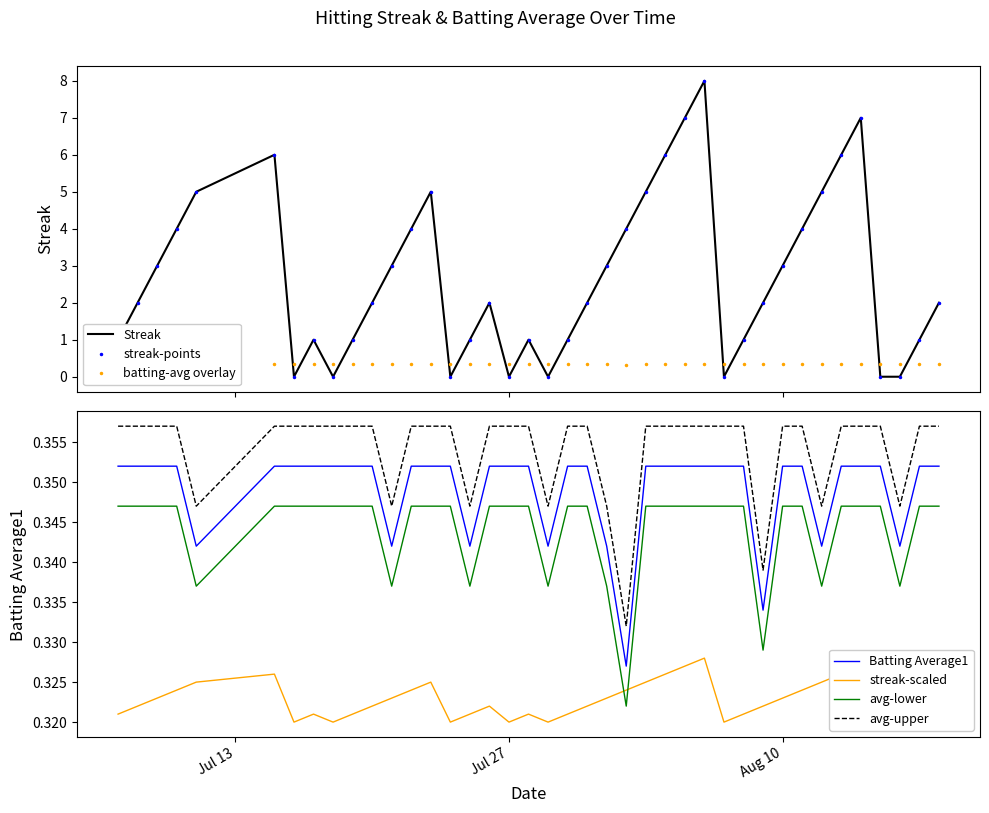

True or false: Streak and Batting Average1 intersect in this chart.

False